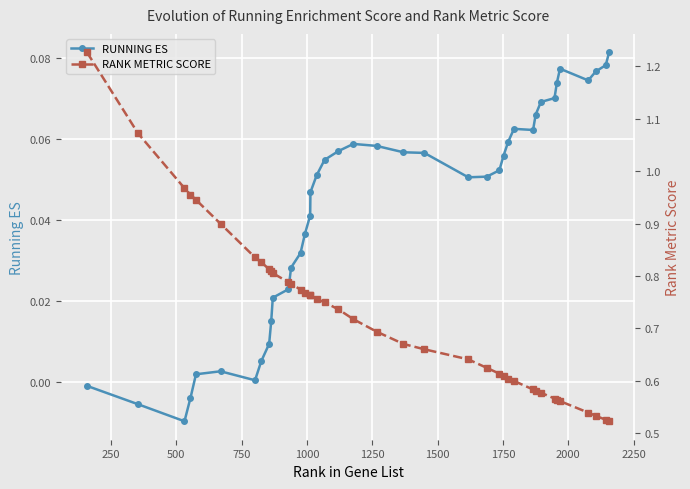

Reading left to right, what are all the values shown in this chart?

RUNNING ES: -0.0	-0.0	-0.0	-0.0	0.0	0.0	0.0	0.0	0.0	0.0	0.0	0.0	0.0	0.0	0.0	0.0	0.0	0.1	0.1	0.1	0.1	0.1	0.1	0.1	0.1	0.1	0.1	0.1	0.1	0.1	0.1	0.1	0.1	0.1	0.1	0.1	0.1	0.1	0.1	0.1
RANK METRIC SCORE: 1.2	1.1	1.0	1.0	0.9	0.9	0.8	0.8	0.8	0.8	0.8	0.8	0.8	0.8	0.8	0.8	0.8	0.8	0.7	0.7	0.7	0.7	0.7	0.7	0.6	0.6	0.6	0.6	0.6	0.6	0.6	0.6	0.6	0.6	0.6	0.6	0.5	0.5	0.5	0.5